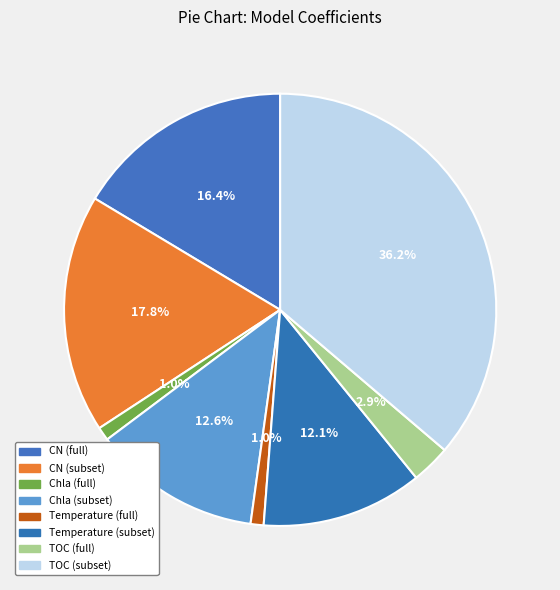

Which slice is the largest?

TOC (subset)